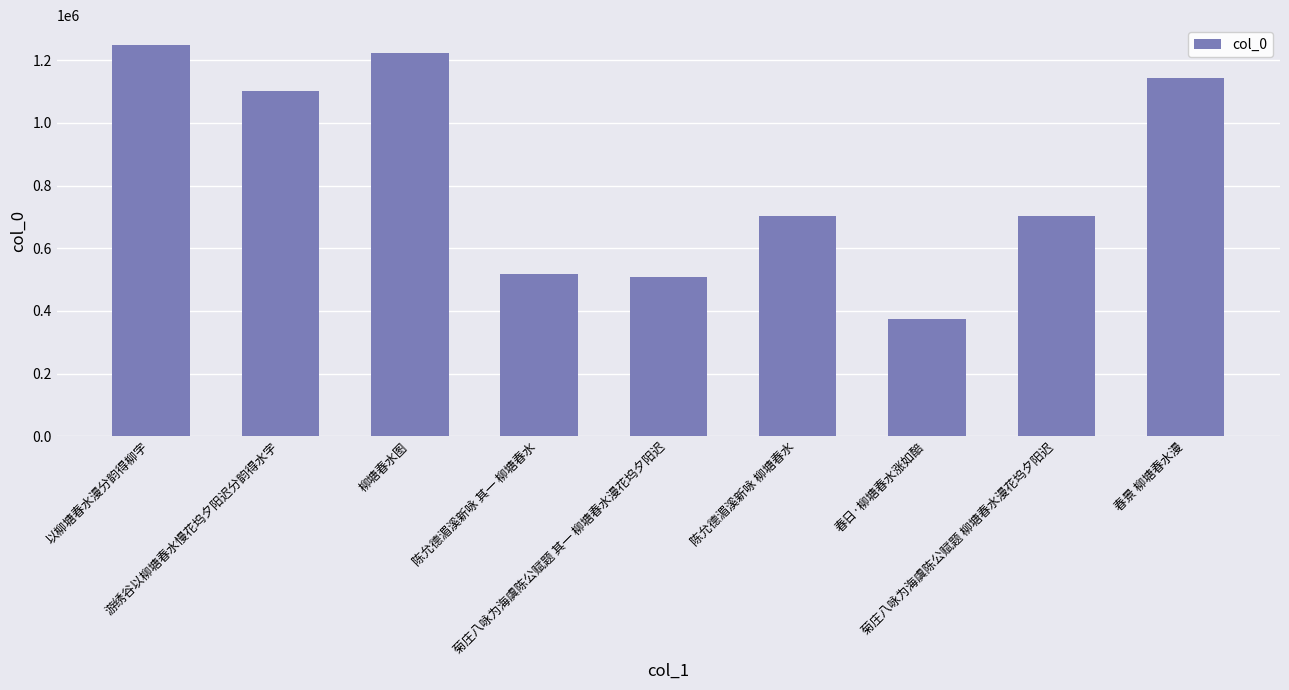

What is the change in value from 以柳塘春水漫分韵得柳字 to 陈允德湄溪新咏 其一 柳塘春水?

-731957